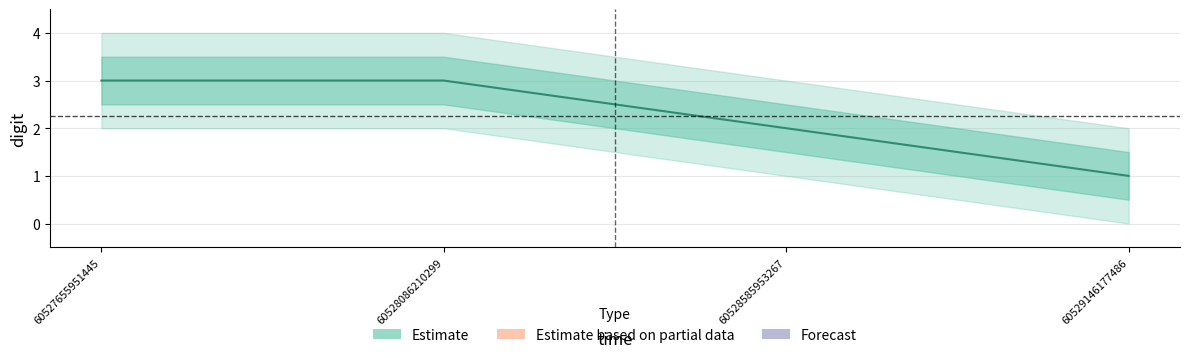

Which has a higher value, 60527655951445 or 60529146177486?

60527655951445